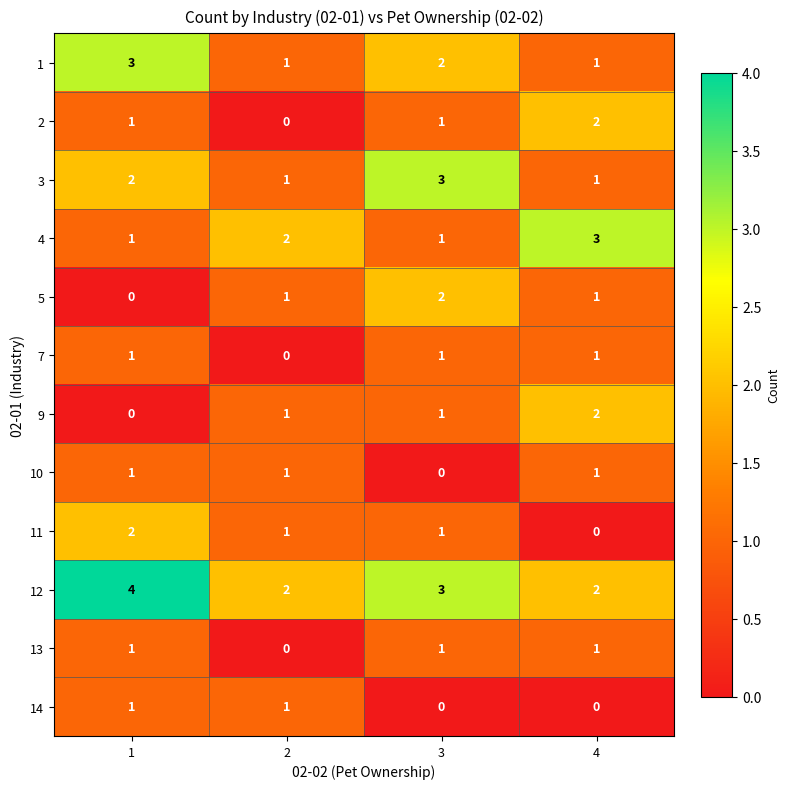

The 14 series shows -1 at 4. True or false?

False